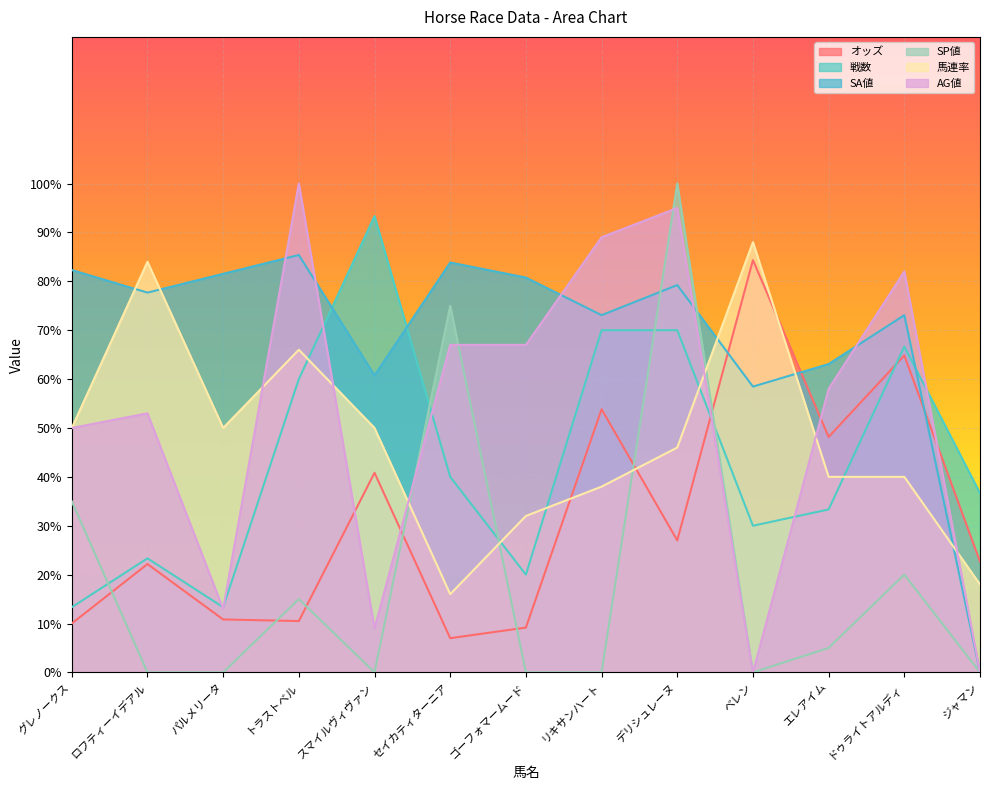

What is the sum of the AG値 values at セイカティターニア and スマイルヴィヴァン?

76.0